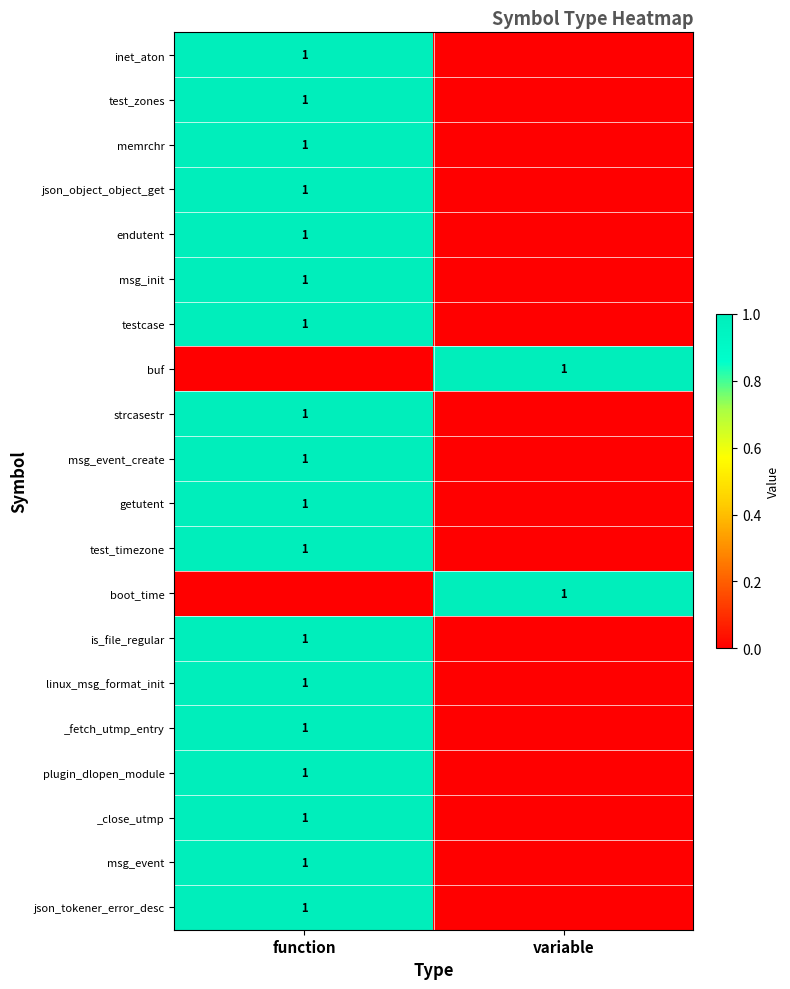

The msg_event_create series shows 1 at function. True or false?

True